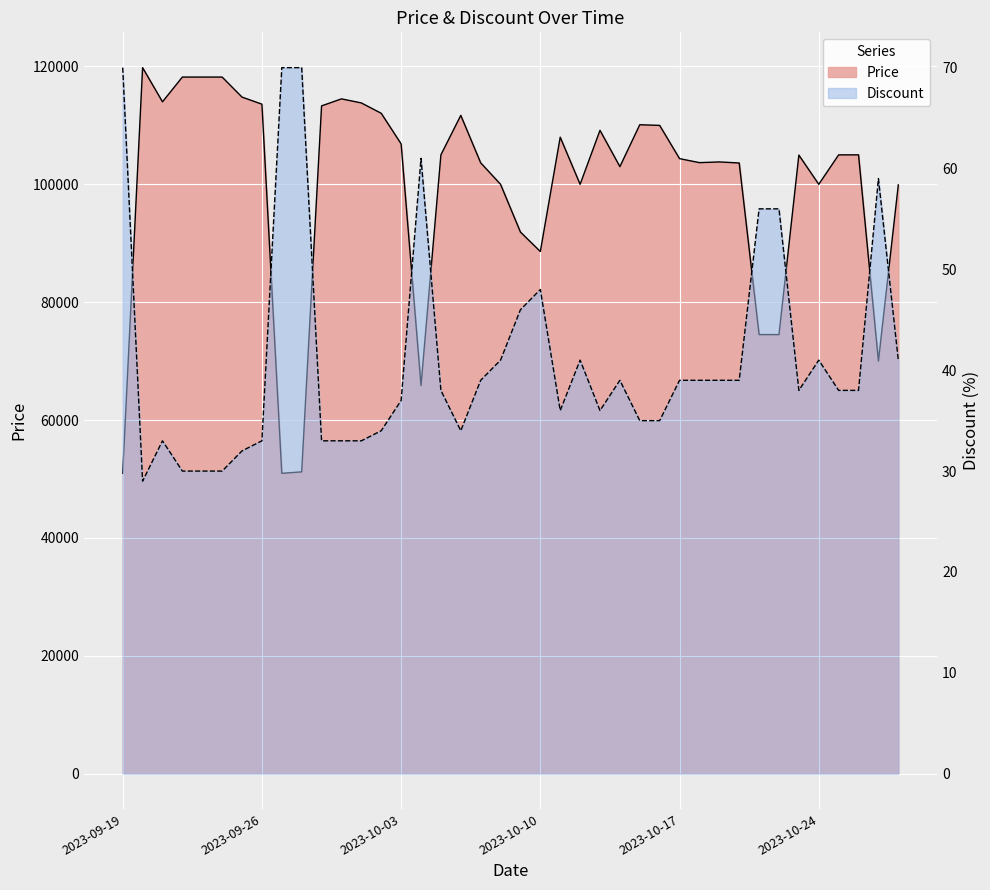

At which category does the chart reach its peak across all series?

2023-09-20